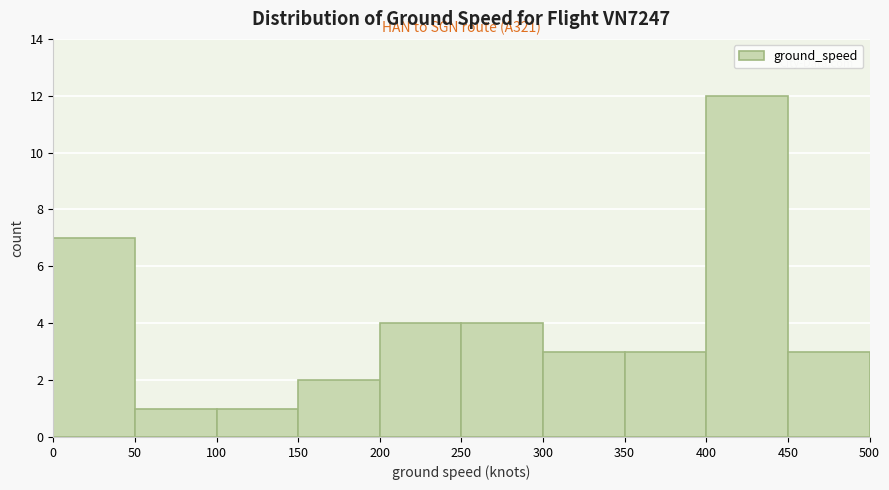

Which range on the x-axis has the tallest bar?

400 to 450